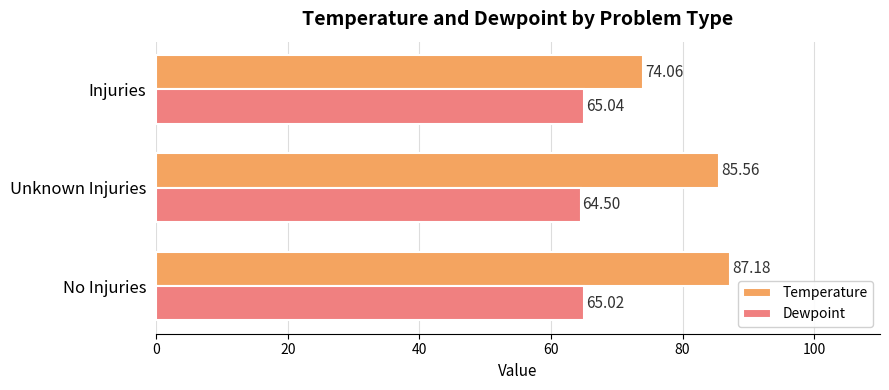

At which label is Temperature closest to 80?

Unknown Injuries